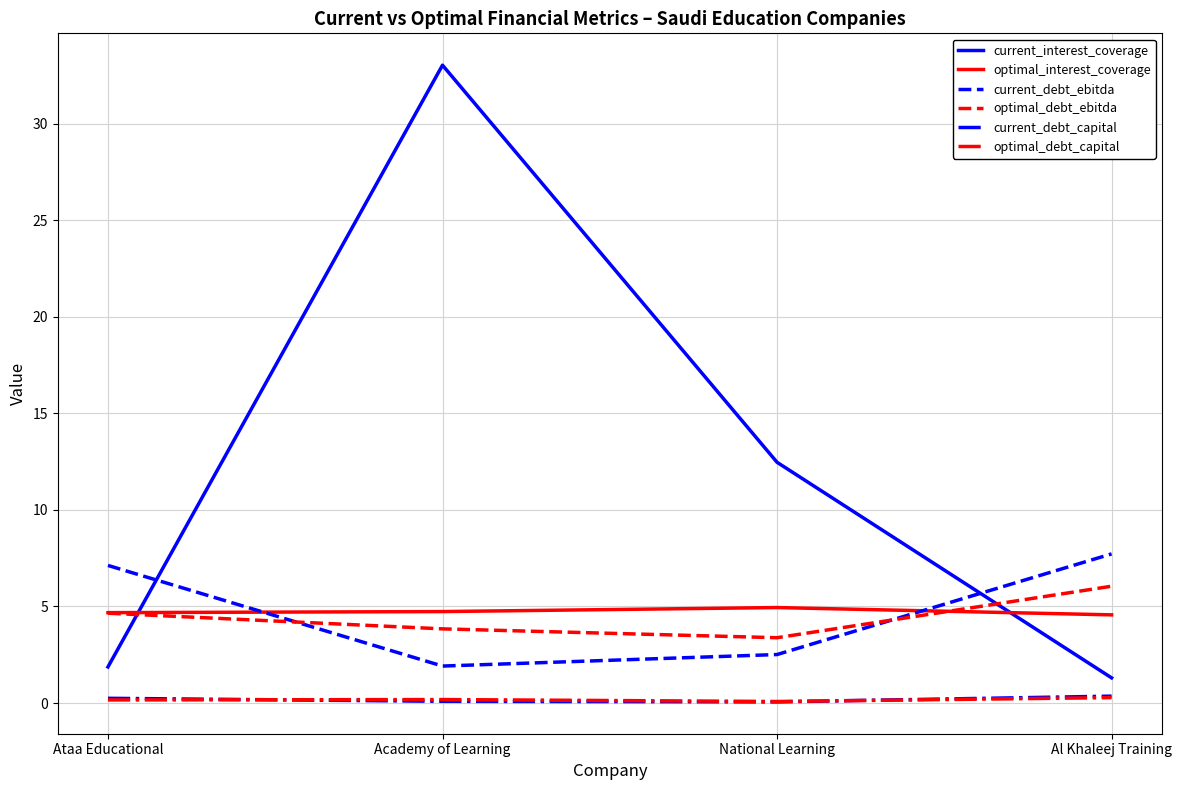

At how many categories does at least one series exceed 22?

1